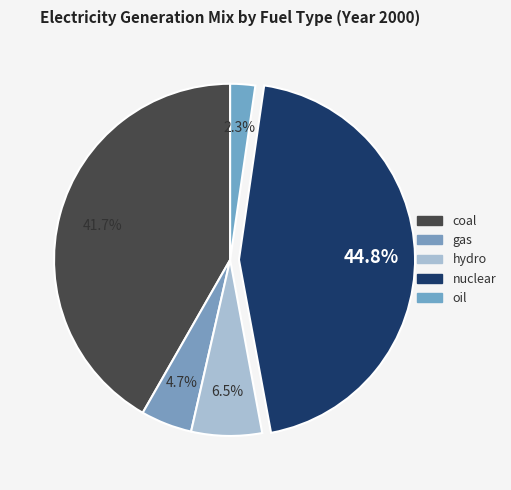

Count the number of slices in the pie.

5